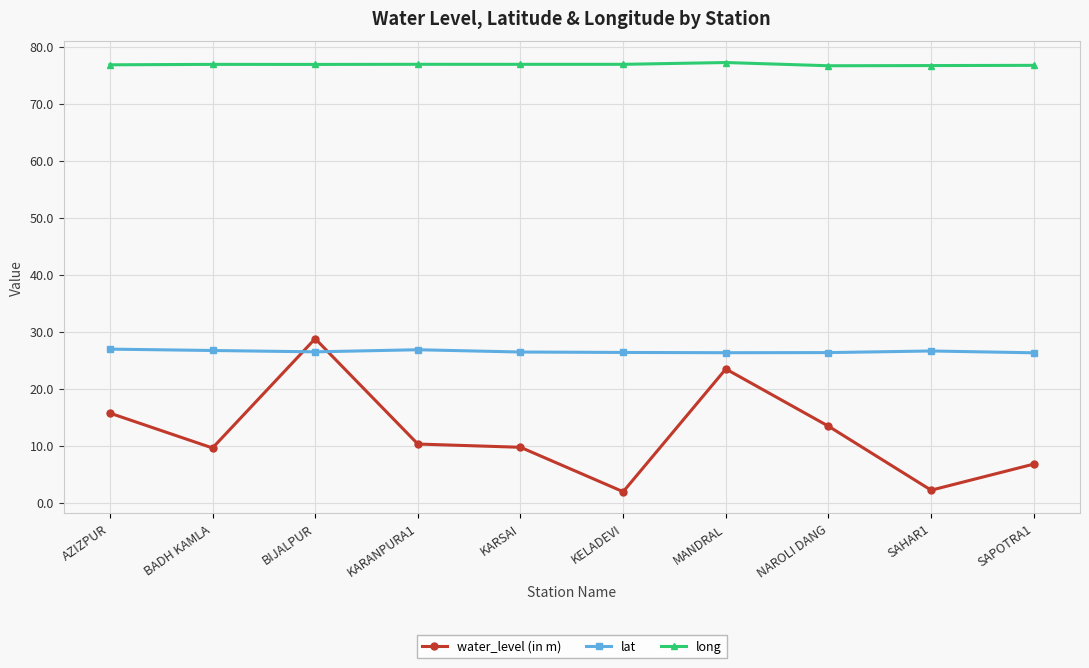

What is the sum of all water_level (in m) values?

121.7